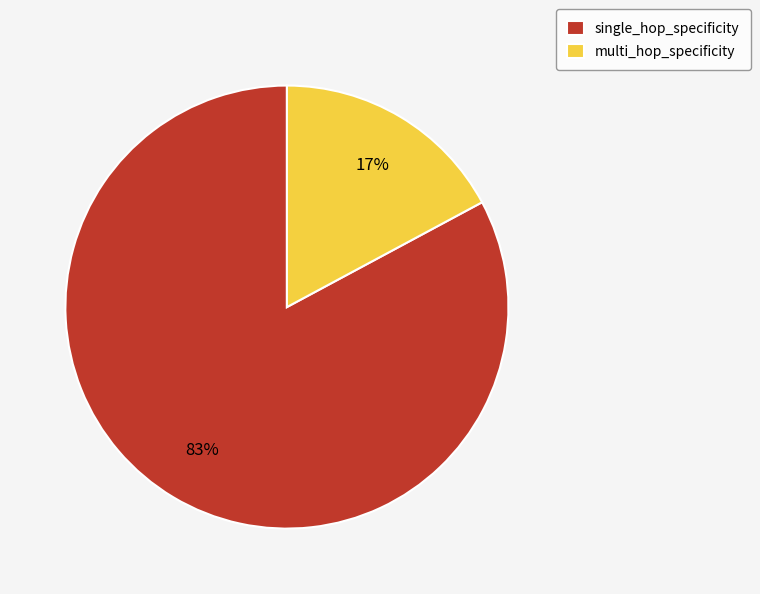

Rank the categories by value from highest to lowest.

single_hop_specificity, multi_hop_specificity